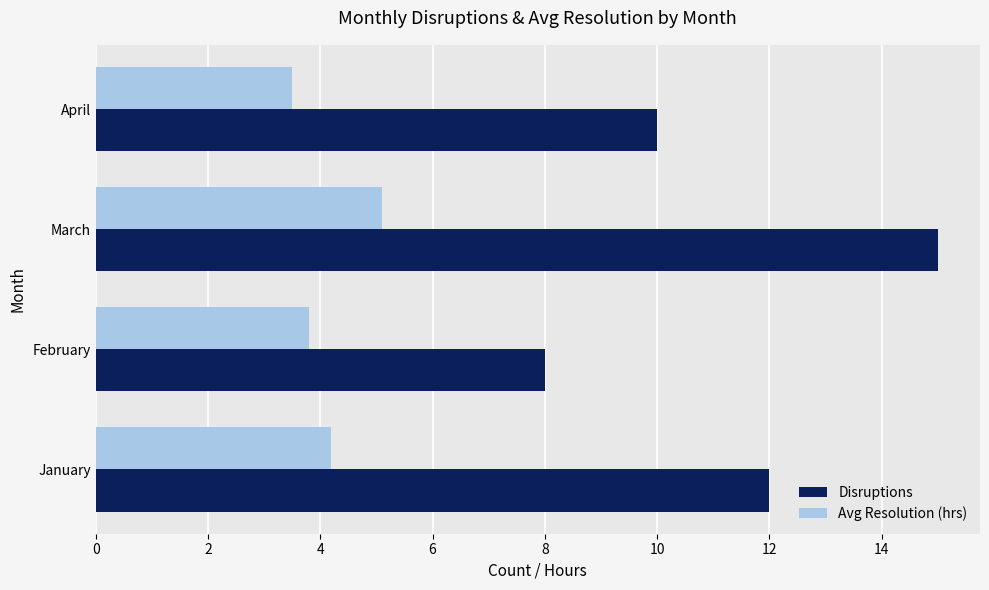

Which series has the largest range (max minus min)?

Disruptions